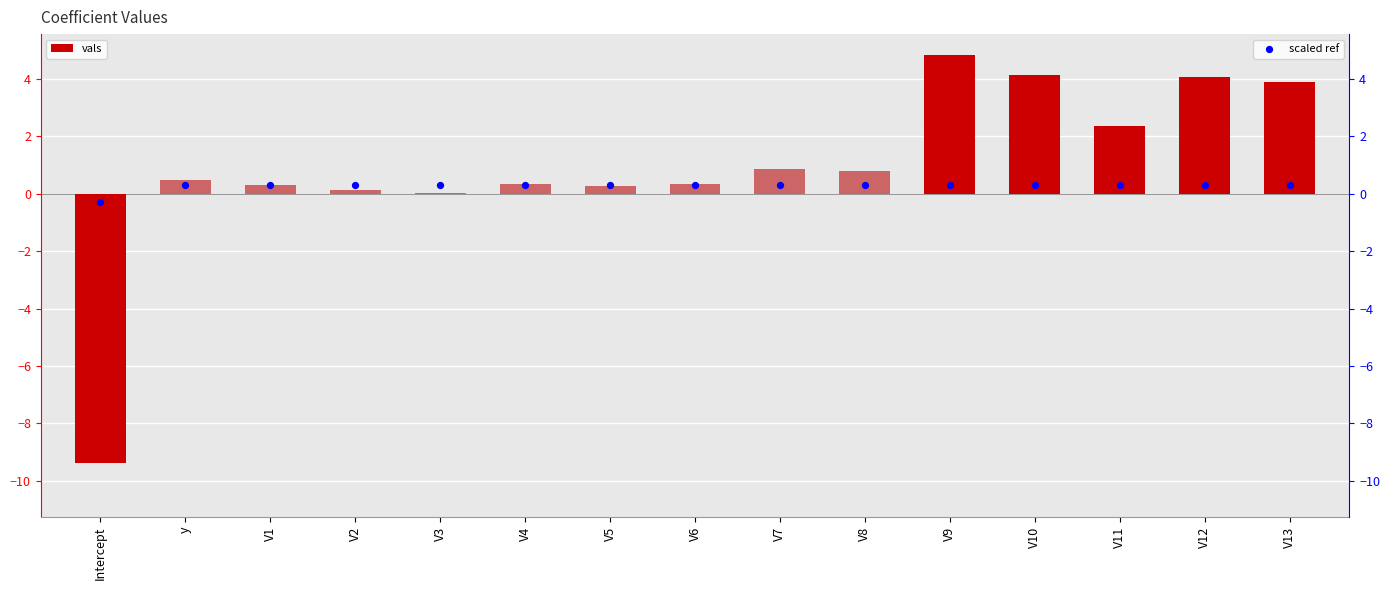

What are all the series names shown in the legend?

vals, scaled ref